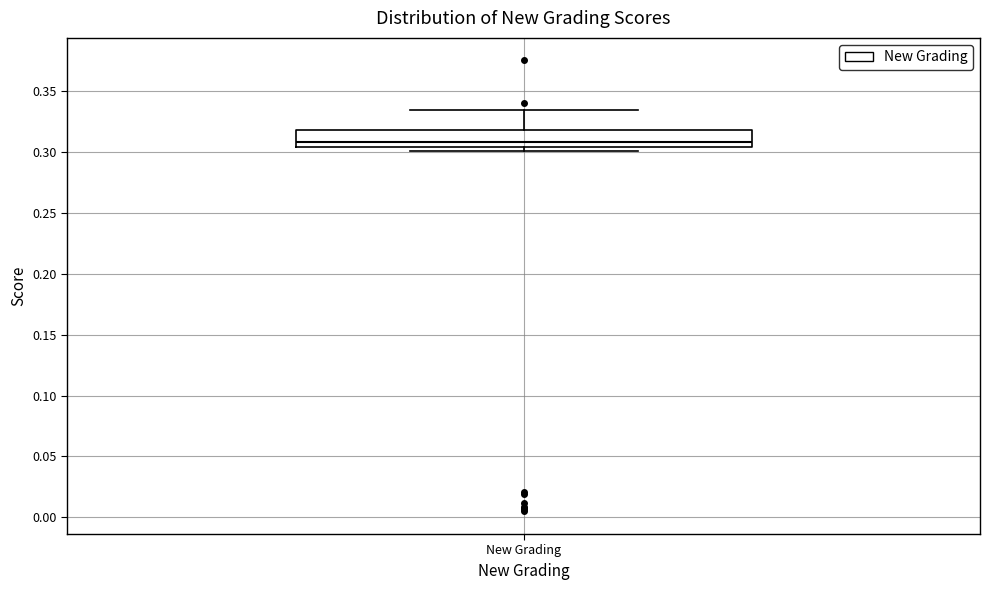

Read this box plot against the y-axis: the position of the median line, the range covered by the box, and the ends of both whiskers. The values are not printed on the chart, so give them approximately, as read against the axis.

median 0.310, box 0.305 to 0.320, whiskers 0.300 to 0.335